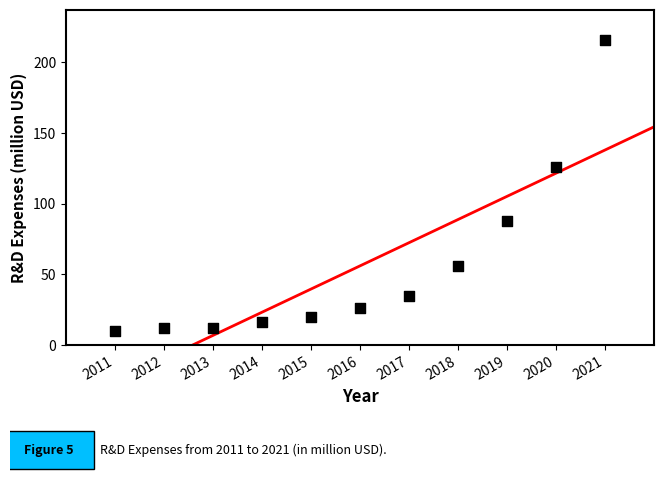

What is the average X value?

2016.0